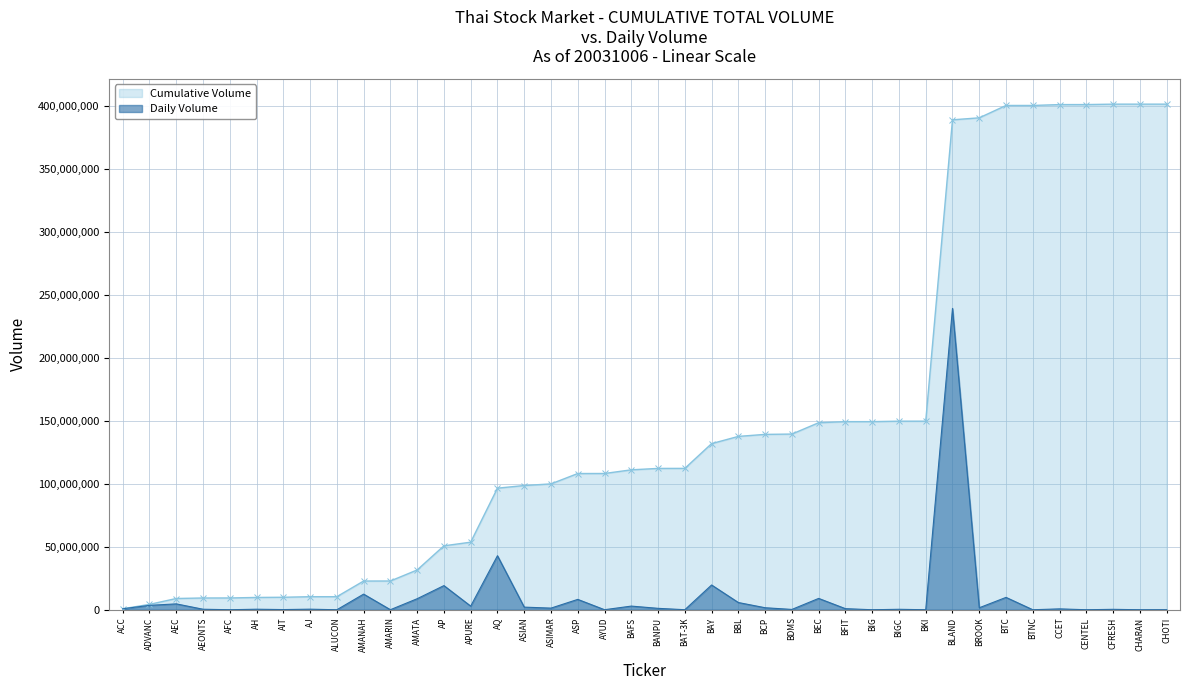

True or false: the data shows 1200 at ALUCON.

True